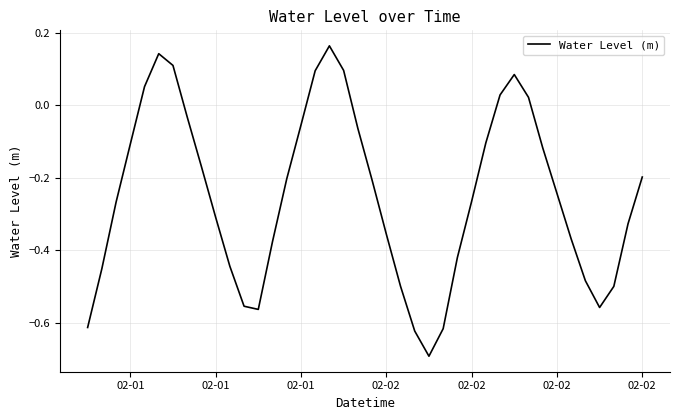

What is the difference between the maximum and minimum values?

0.9